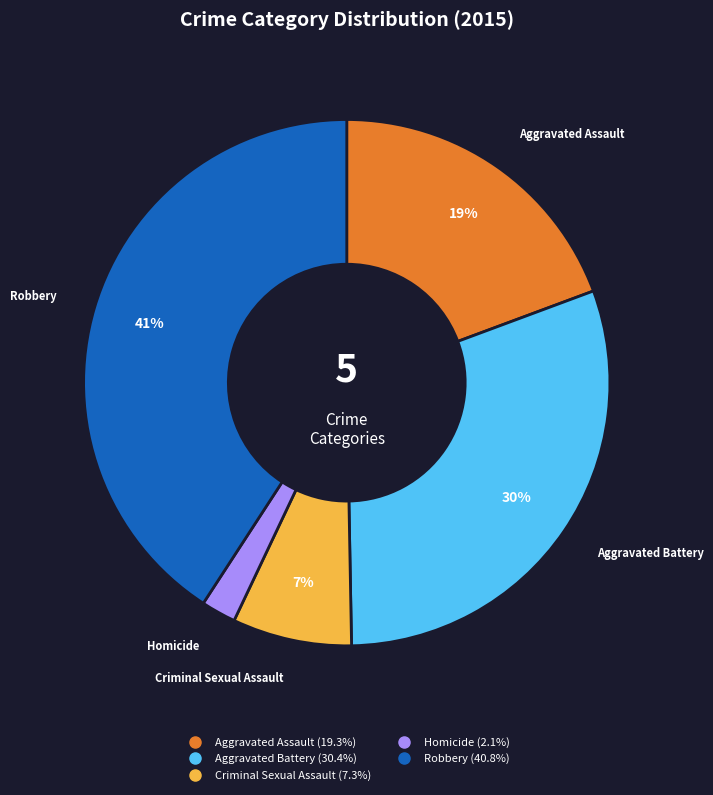

Does Aggravated Battery account for over 50% of the chart?

No